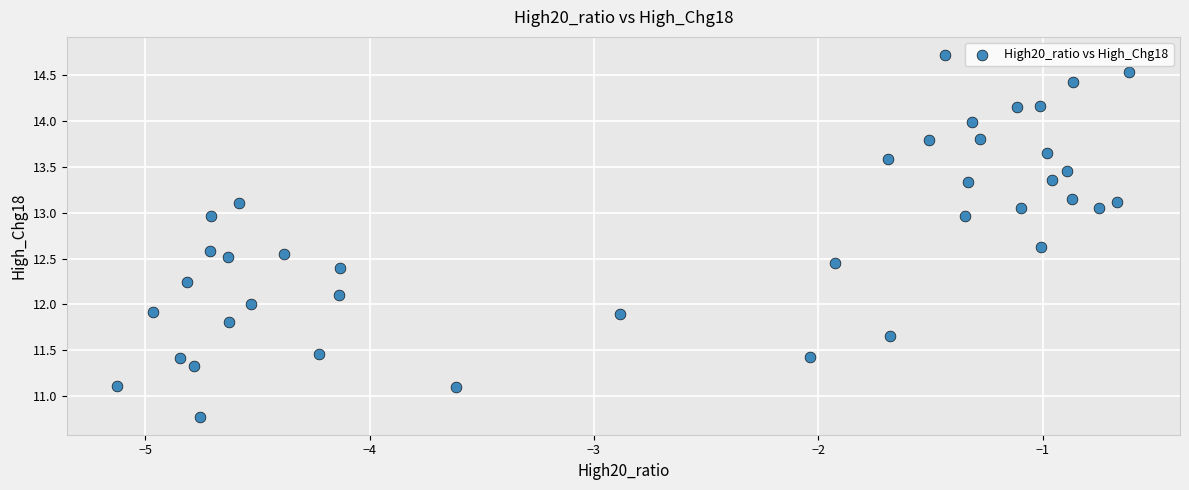

What is the range of Y values (max minus min)?

3.9